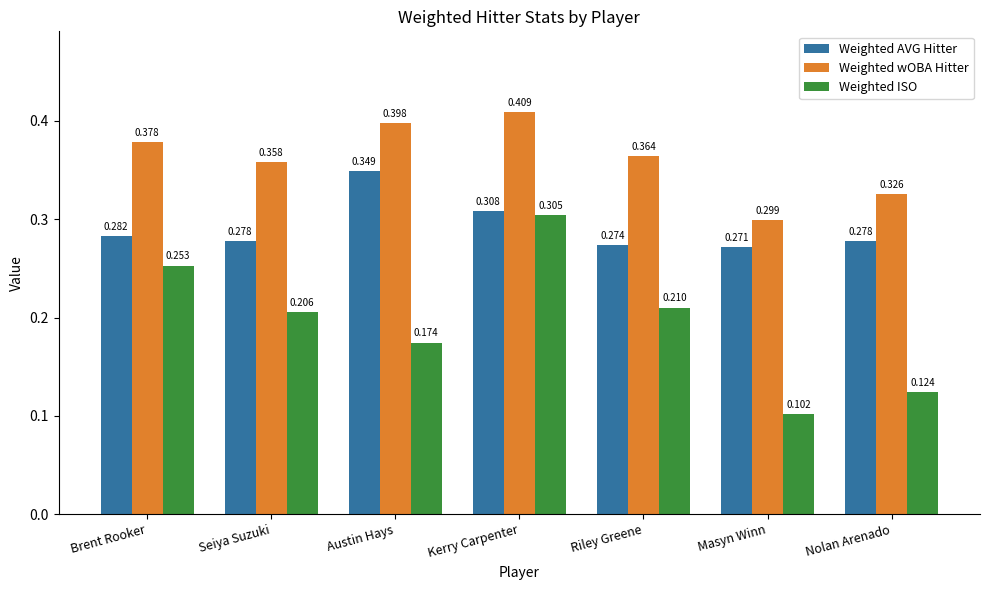

What is the total value across all series at Nolan Arenado?

0.7